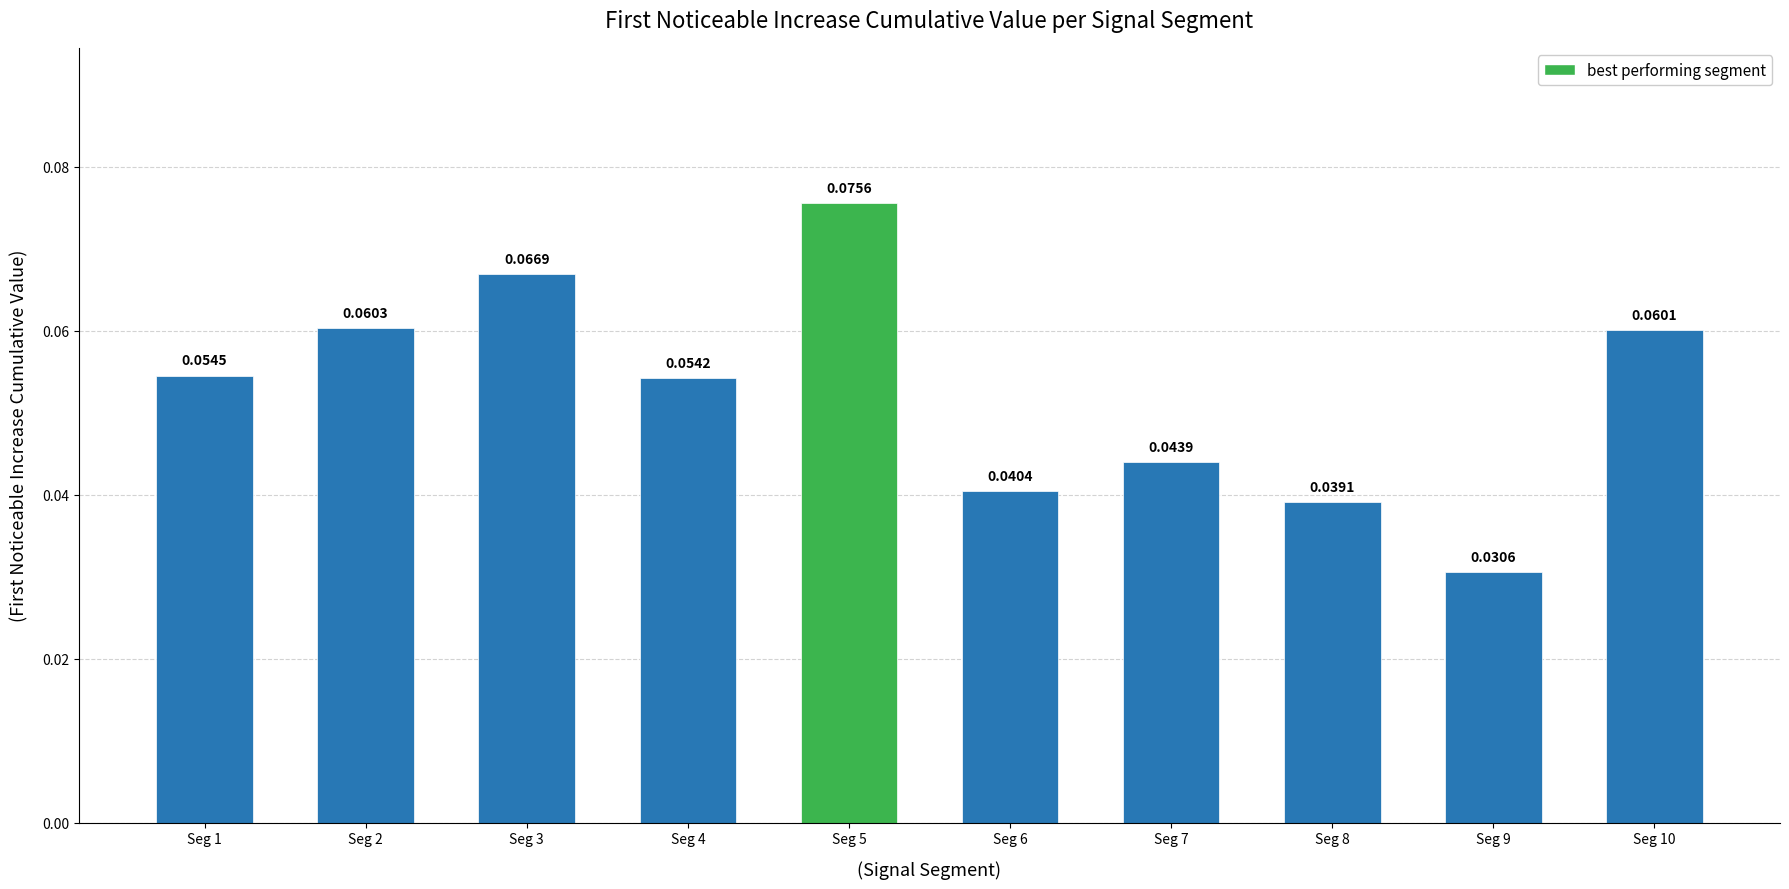

Does the chart contain stacked bars?

No